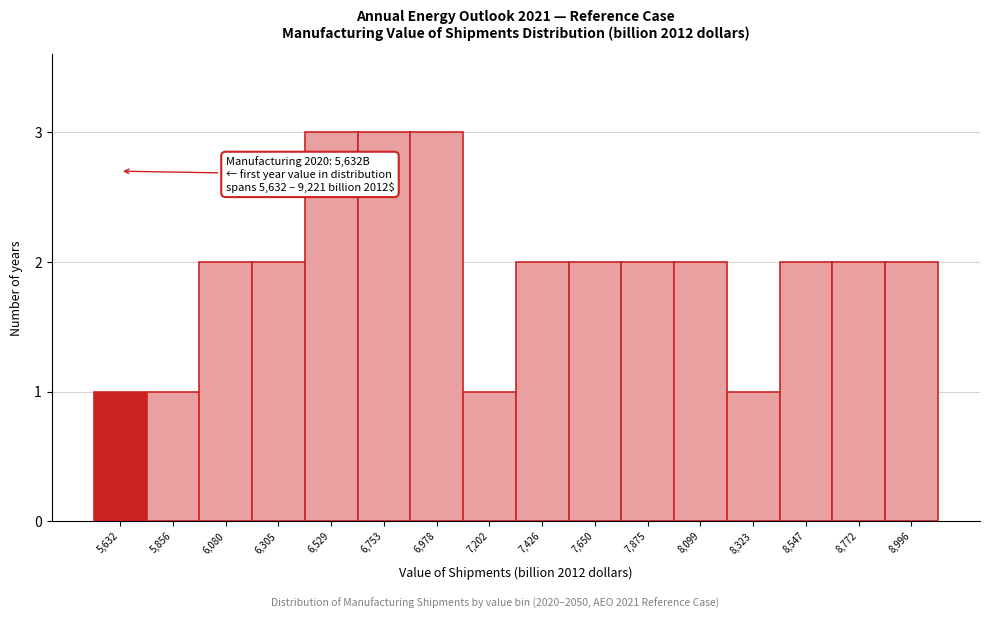

Reading left to right, what are all the values shown in this chart?

1	1	2	2	3	3	3	1	2	2	2	2	1	2	2	2